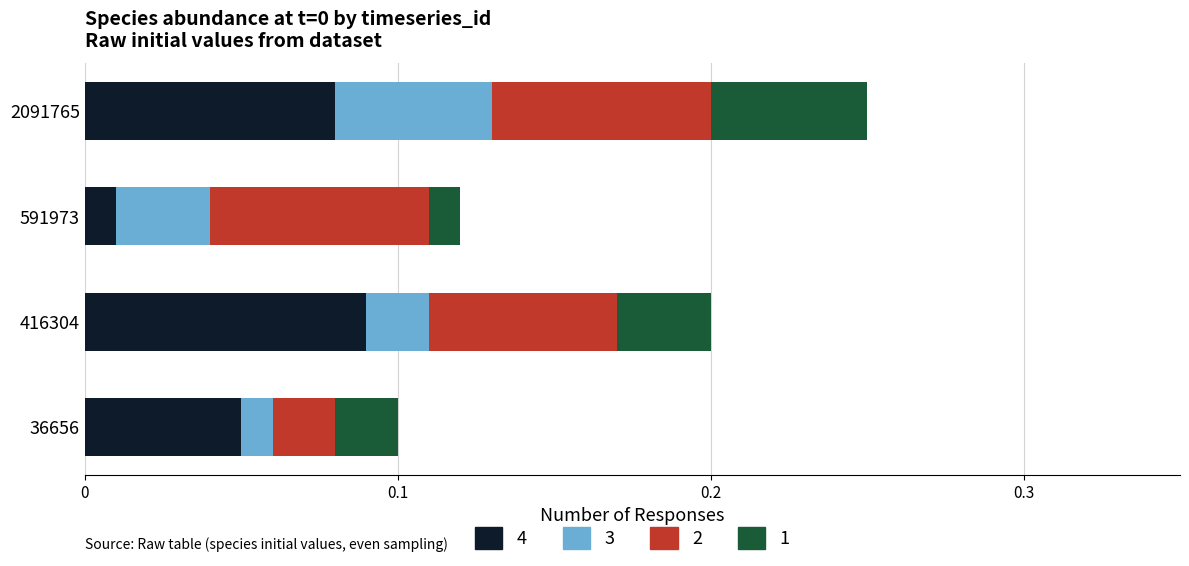

At which category is the sum across all series the highest?

2091765